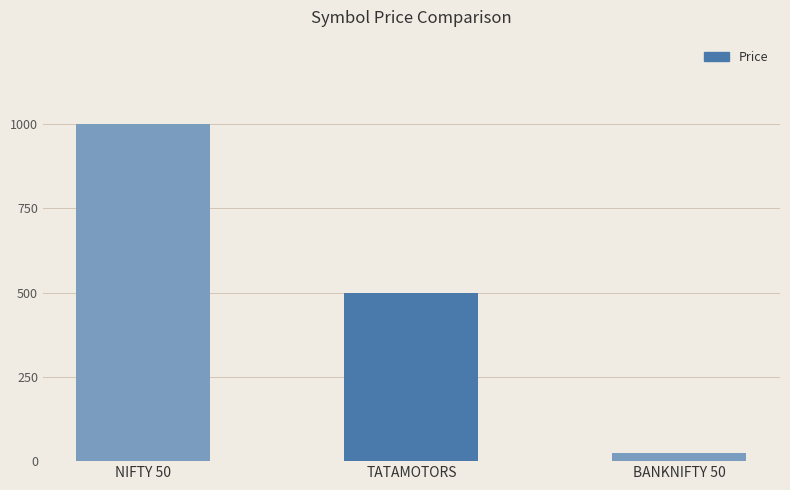

How many distinct data groups are displayed?

1